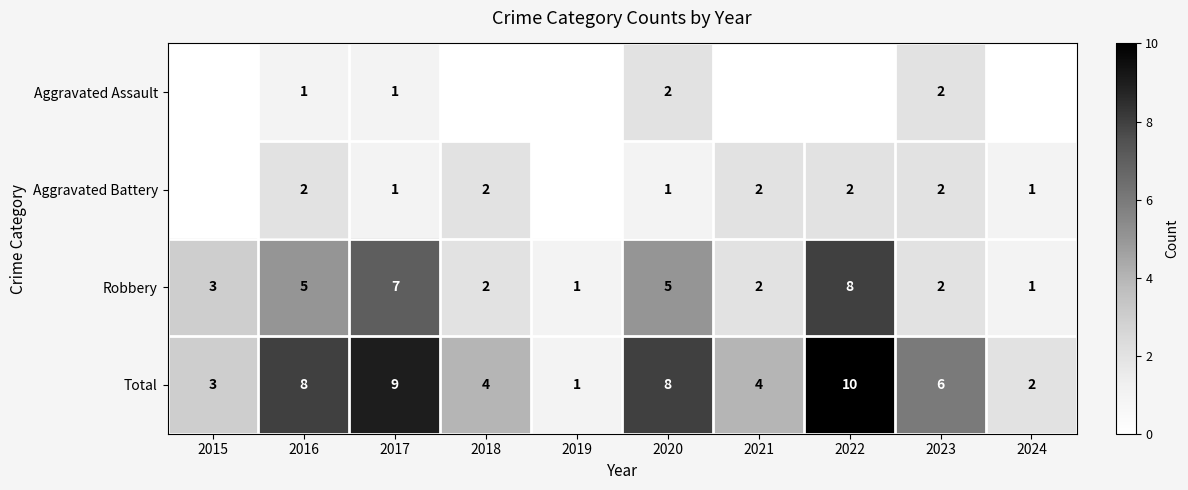

What is the sum of all Robbery values?

36